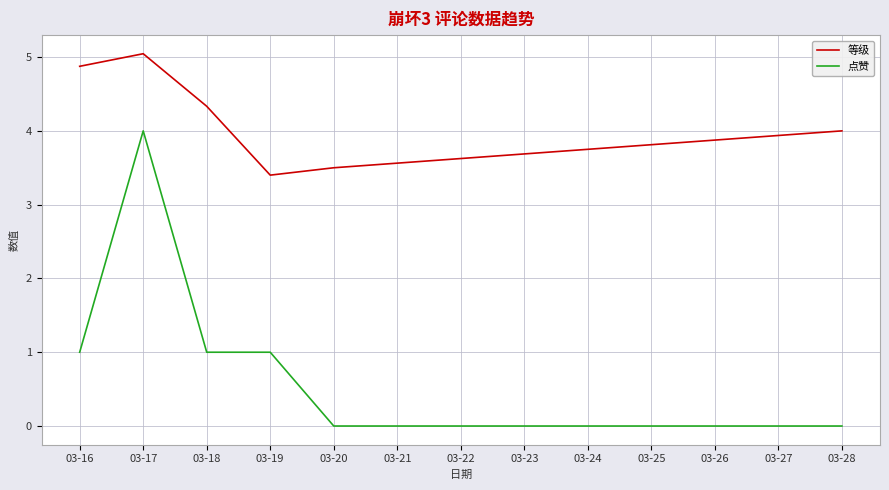

Which series has the largest total across all categories?

等级